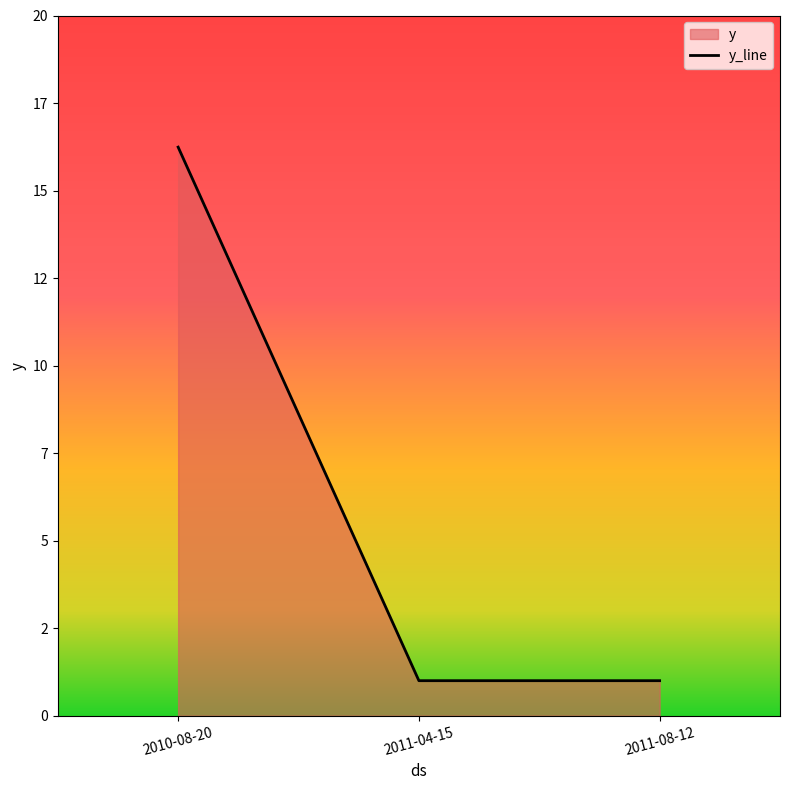

Reading left to right, extract all data points from this chart.

16.2	1.0	1.0